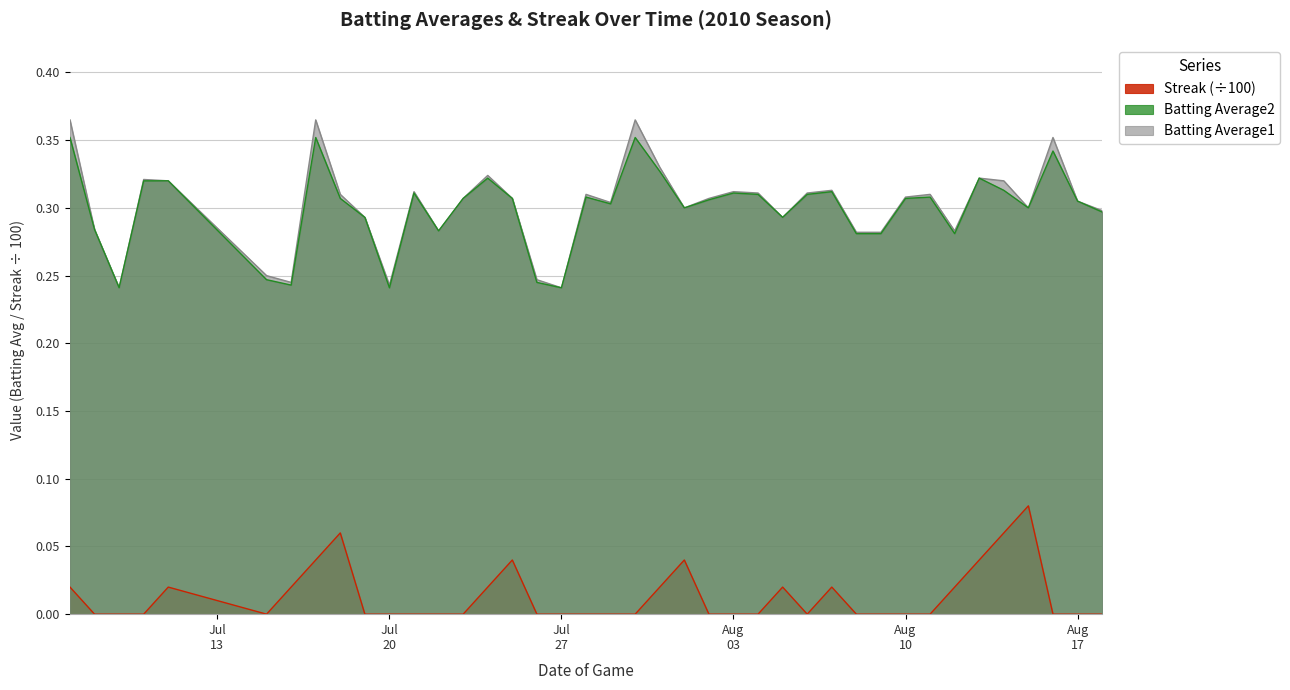

How many lines are shown in the chart?

3